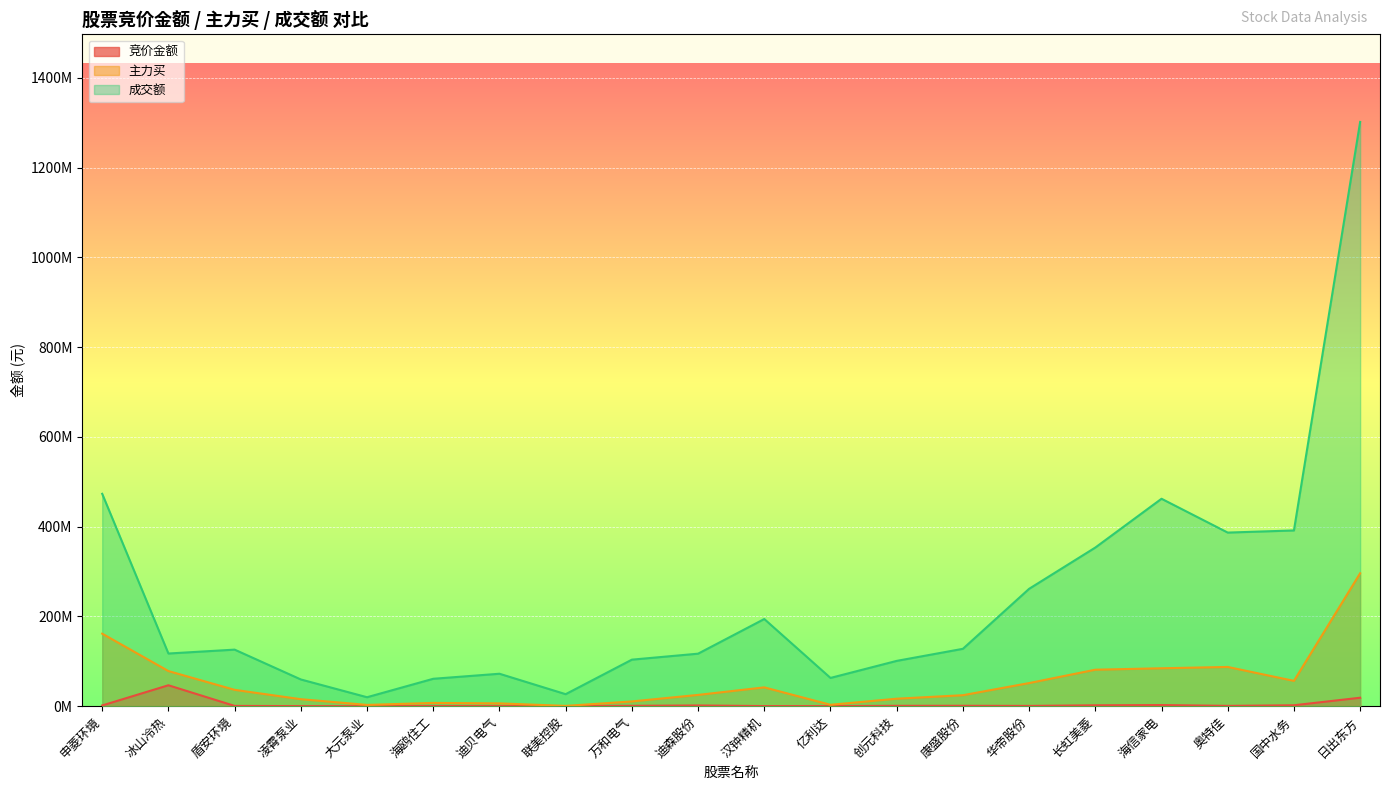

What is the maximum value for 竞价金额?

46574580